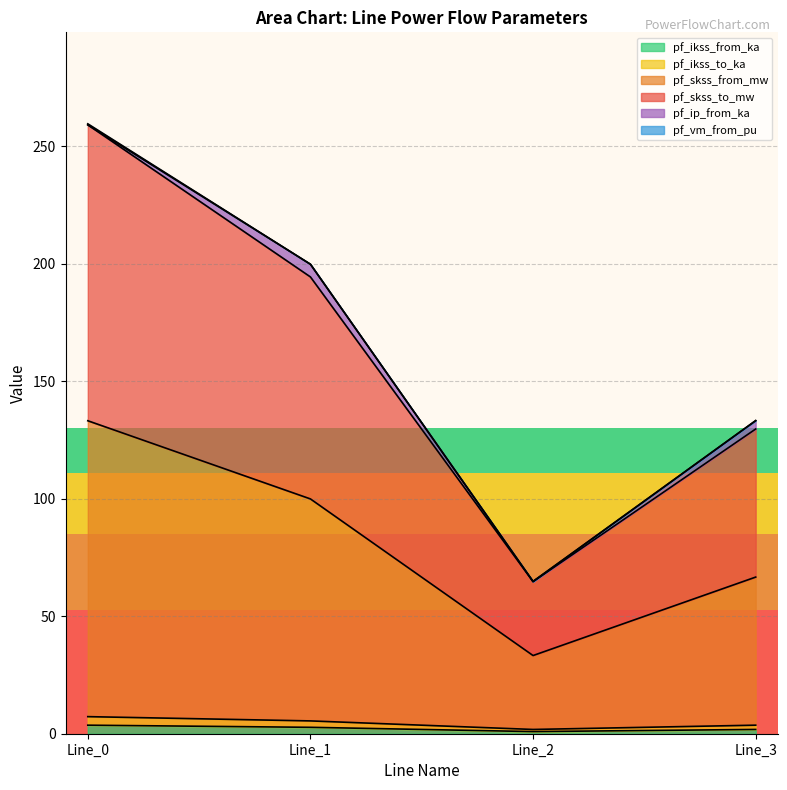

Where does the pf_skss_from_mw series first go above 99?

Line_0